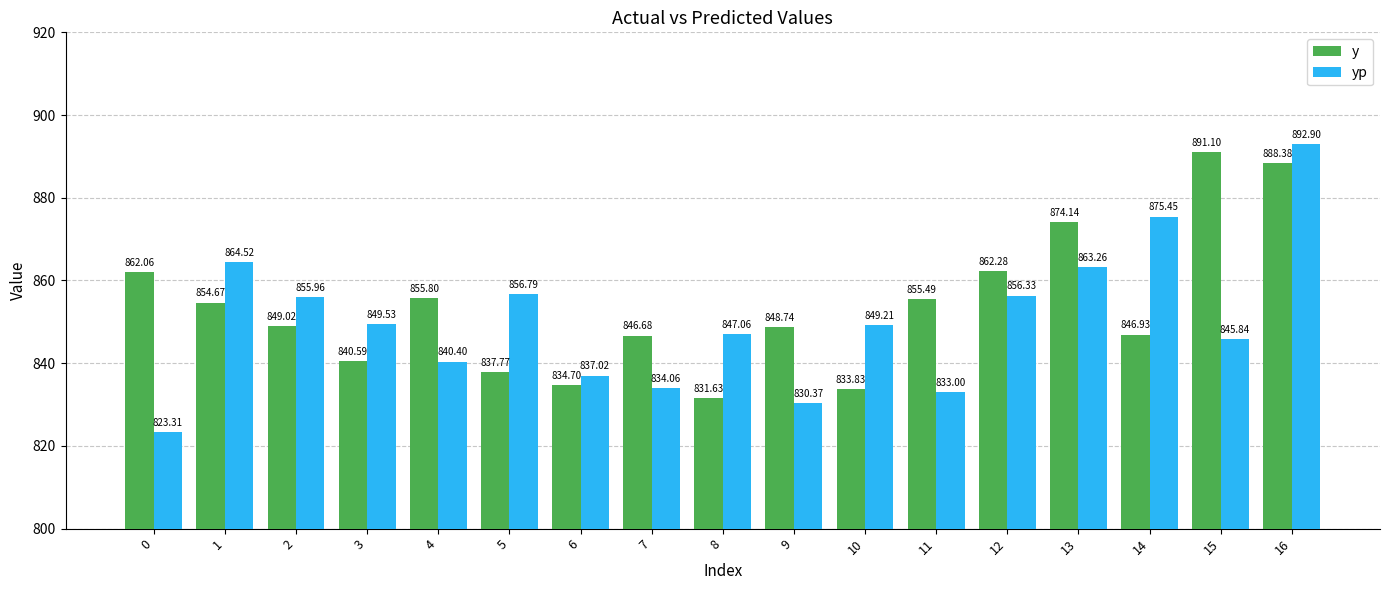

How many bars are there in total?

34